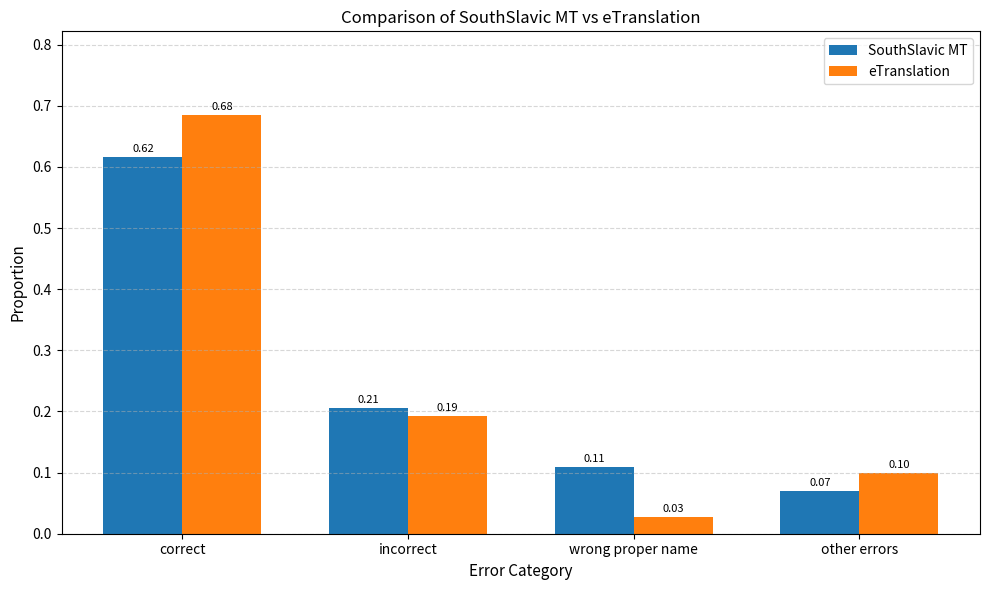

At which label does SouthSlavic MT reach its minimum?

other errors